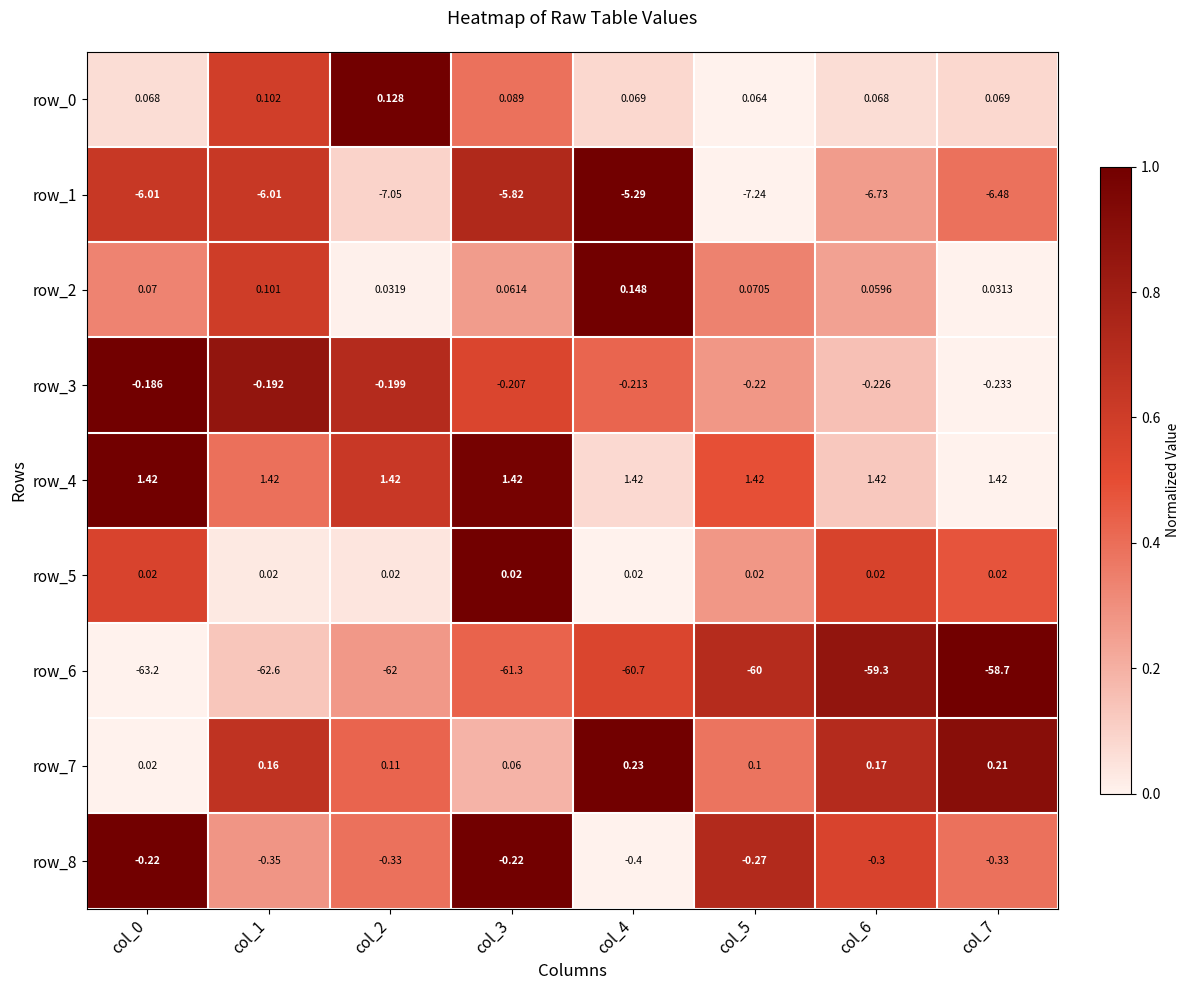

How many data points does each series have?

8